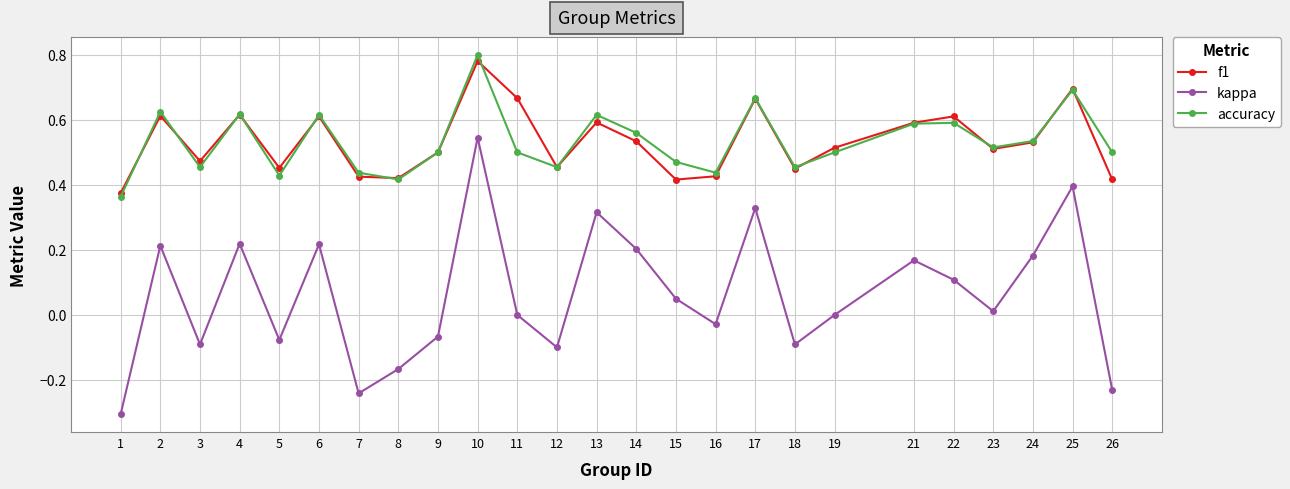

True or false: kappa and f1 cross at least once.

False